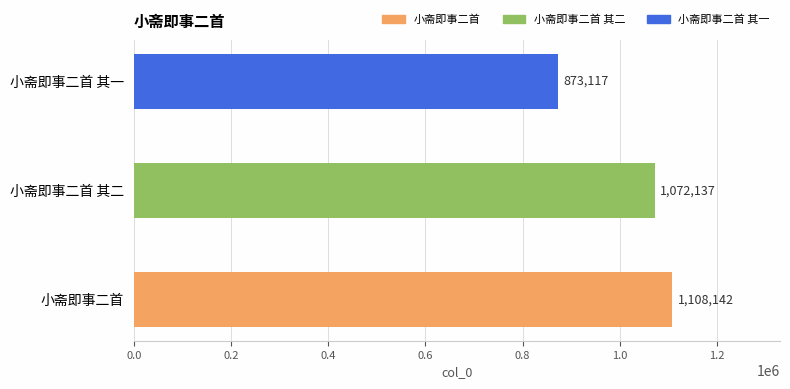

The value at 小斋即事二首 is 1108142. True or false?

True